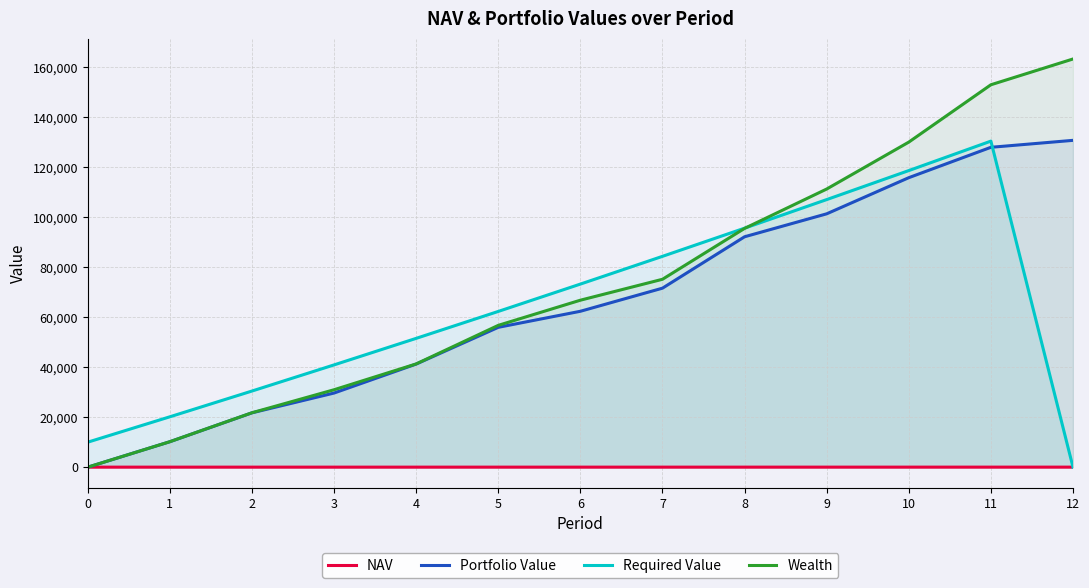

What is the difference between the Wealth values at 5 and 10?

73291.5